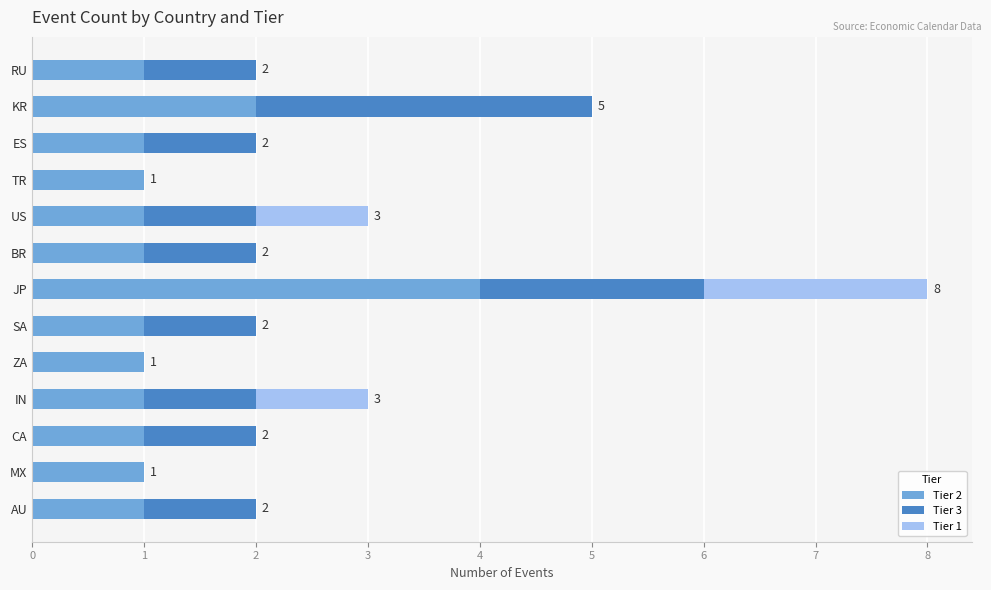

True or false: Tier 2 has a value of 4 at JP.

True